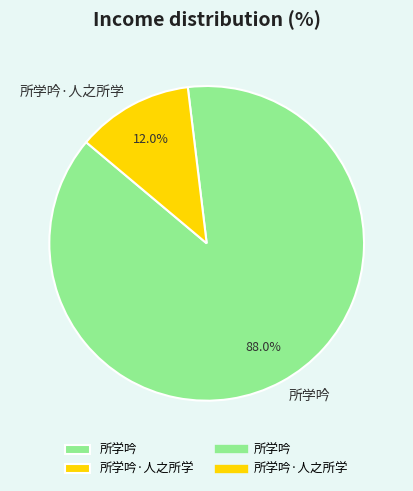

Is 所学吟 the majority of the pie?

Yes